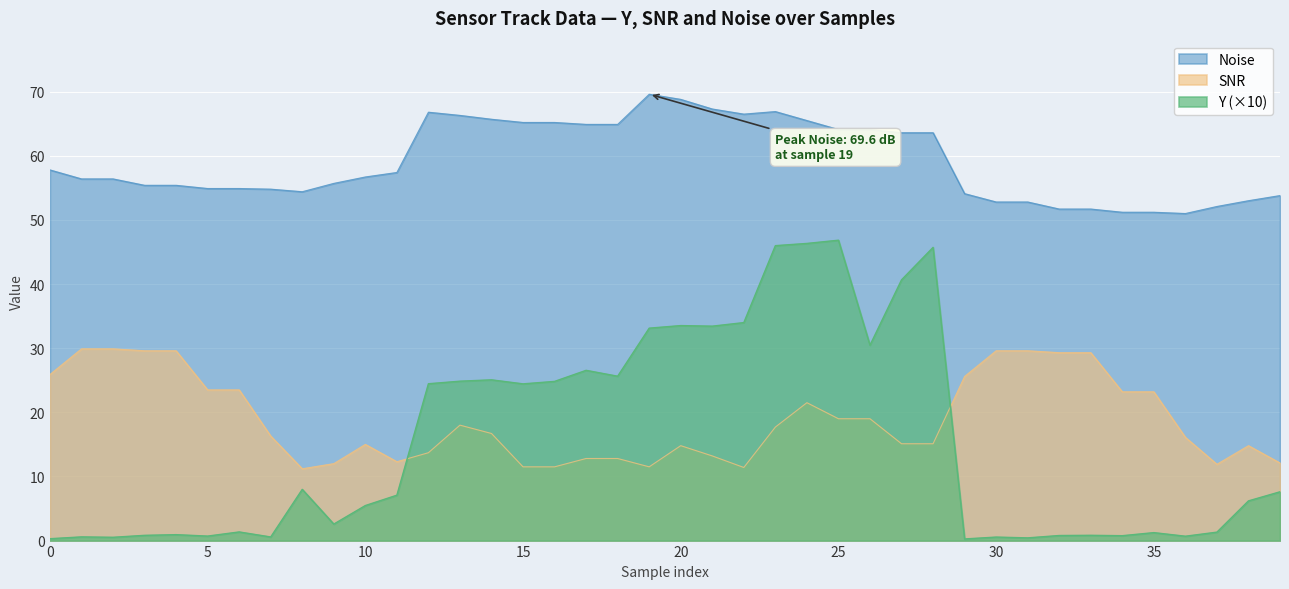

What is the highest value of the SNR series?

29.9